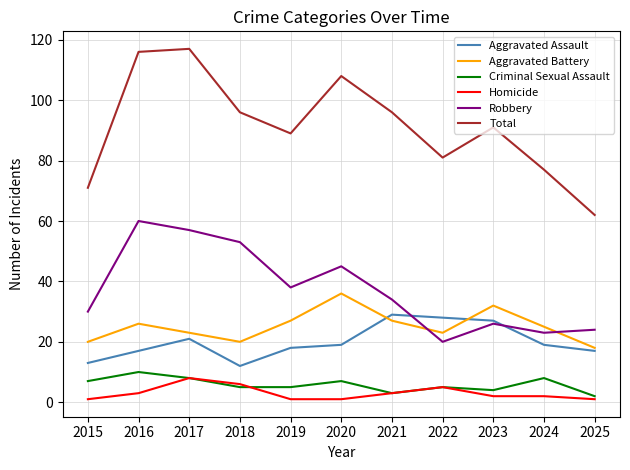

Reading left to right, extract all data points from this chart.

Aggravated Assault: 2015=13	2016=17	2017=21	2018=12	2019=18	2020=19	2021=29	2022=28	2023=27	2024=19	2025=17
Aggravated Battery: 2015=20	2016=26	2017=23	2018=20	2019=27	2020=36	2021=27	2022=23	2023=32	2024=25	2025=18
Criminal Sexual Assault: 2015=7	2016=10	2017=8	2018=5	2019=5	2020=7	2021=3	2022=5	2023=4	2024=8	2025=2
Homicide: 2015=1	2016=3	2017=8	2018=6	2019=1	2020=1	2021=3	2022=5	2023=2	2024=2	2025=1
Robbery: 2015=30	2016=60	2017=57	2018=53	2019=38	2020=45	2021=34	2022=20	2023=26	2024=23	2025=24
Total: 2015=71	2016=116	2017=117	2018=96	2019=89	2020=108	2021=96	2022=81	2023=91	2024=77	2025=62